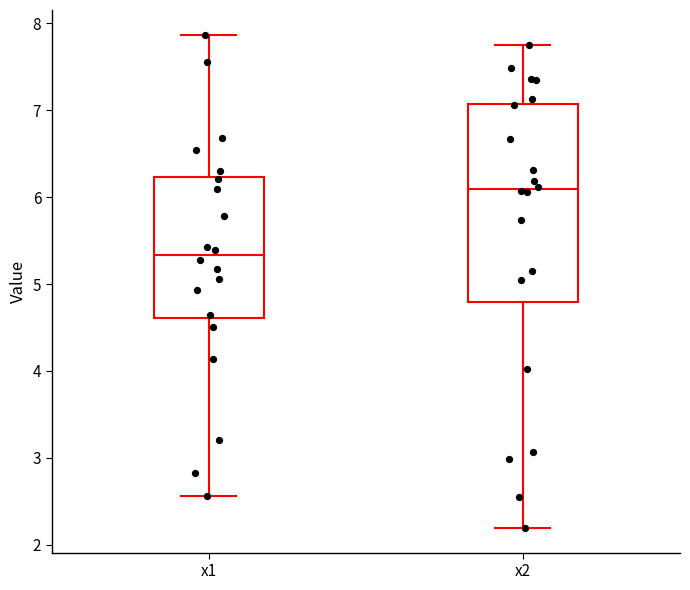

Reading left to right, transcribe this box plot: for each box, give where its median line is, the range the box spans, and where its two whiskers end, as read against the y-axis. The values are not printed on the chart, so give them approximately, as read against the axis.

x1: median 5.3, box 4.6 to 6.2, whiskers 2.6 to 7.9
x2: median 6.1, box 4.8 to 7.1, whiskers 2.2 to 7.8